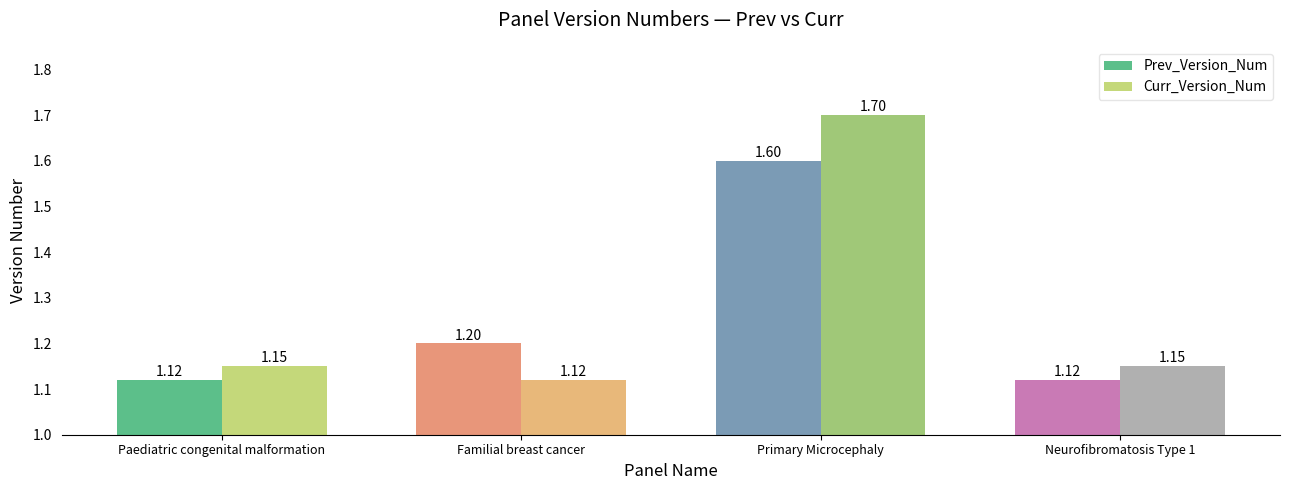

What is the maximum value shown in the chart?

1.7